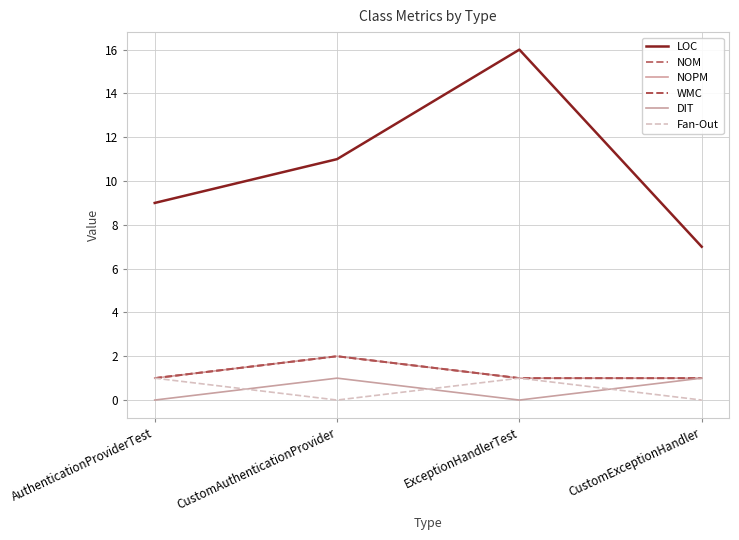

List the labels in order of NOM value, smallest first.

AuthenticationProviderTest, ExceptionHandlerTest, CustomExceptionHandler, CustomAuthenticationProvider